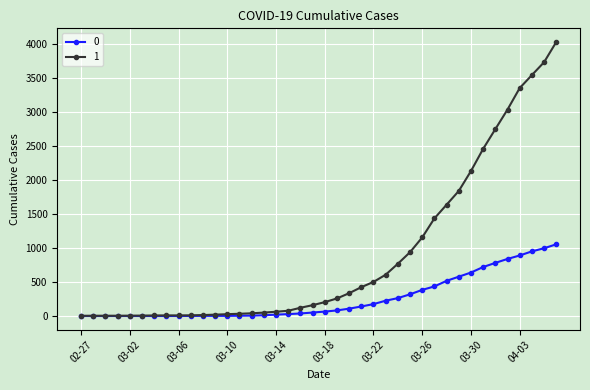

What is the maximum value shown in the chart?

4028